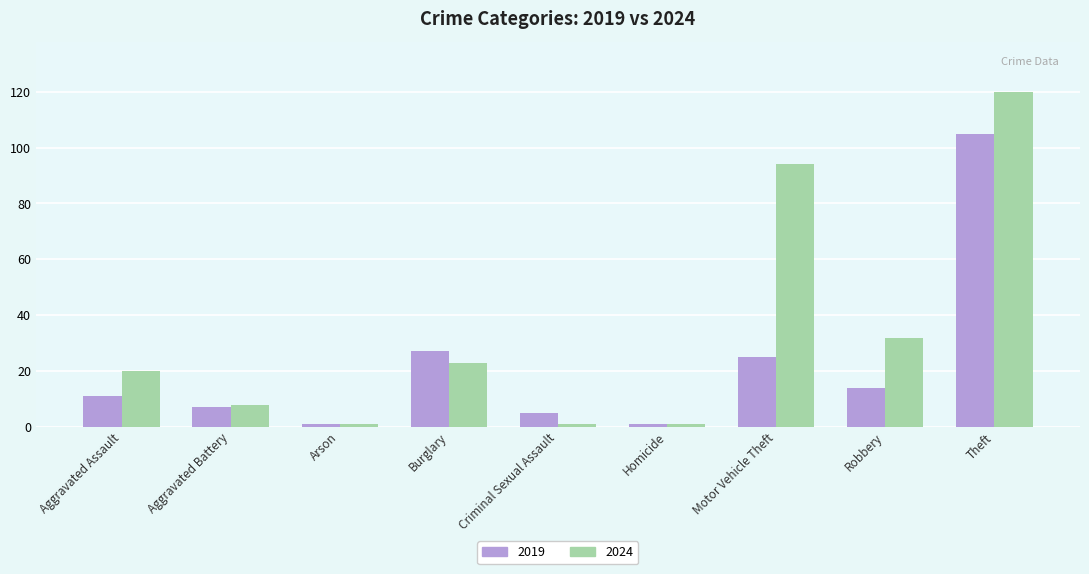

The 2019 series shows 14 at Robbery. True or false?

True